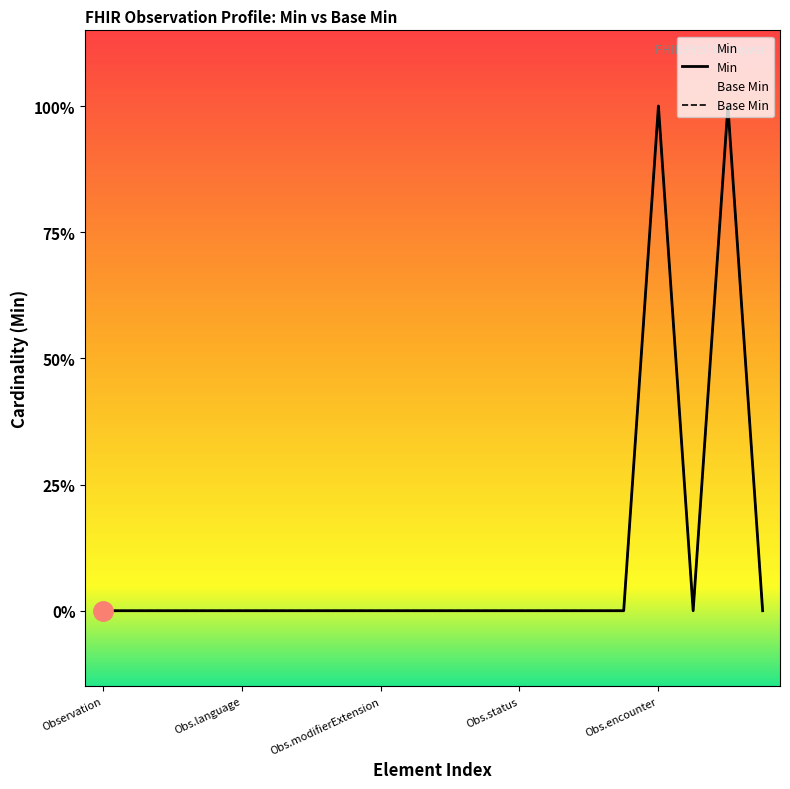

What position from the left is Observation.contained?

7